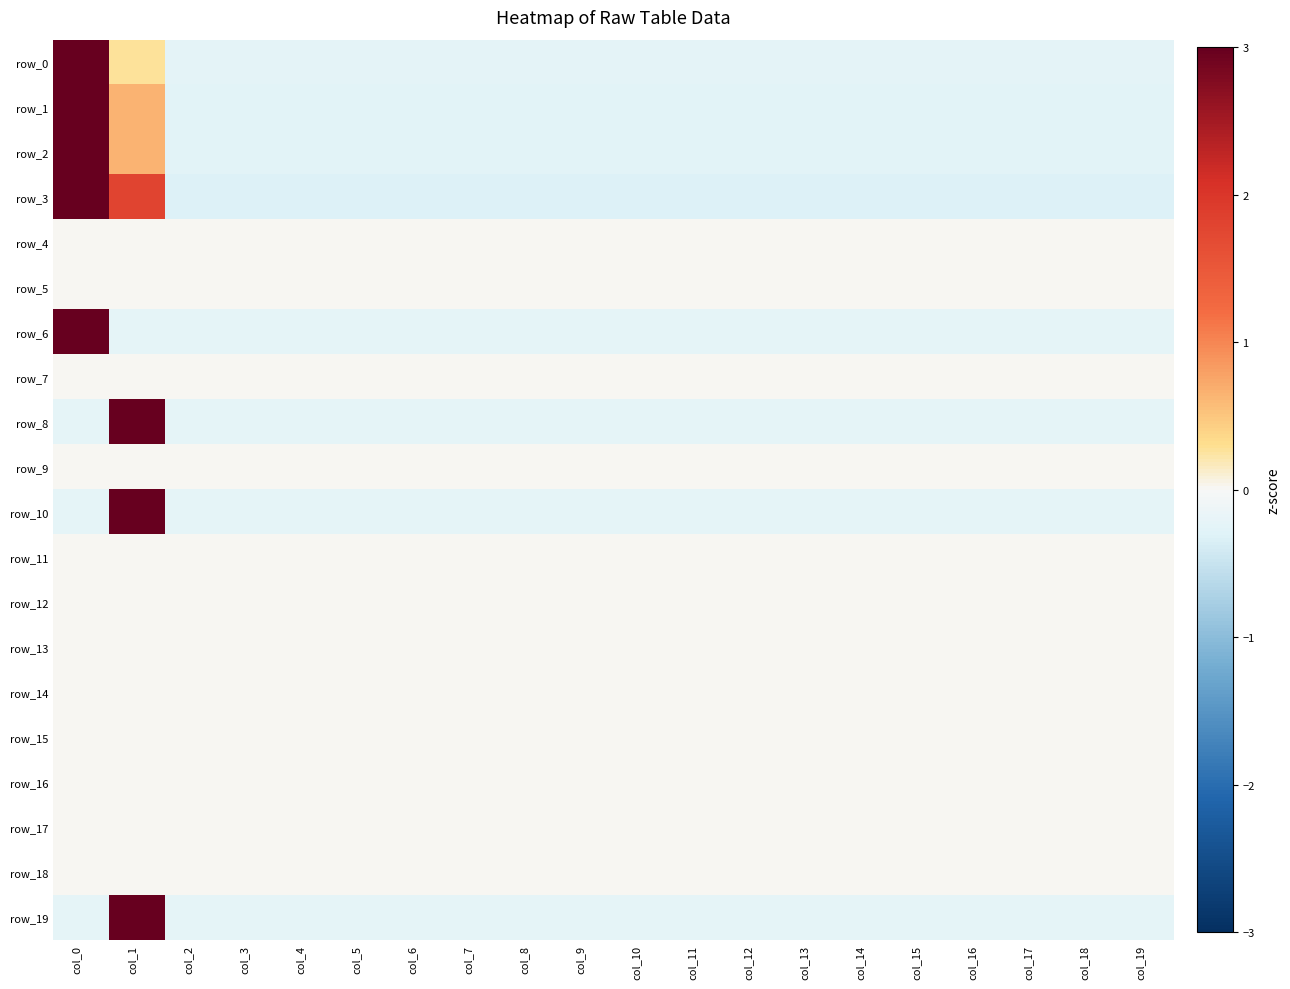

Where does the row_3 series first go above 0?

col_0